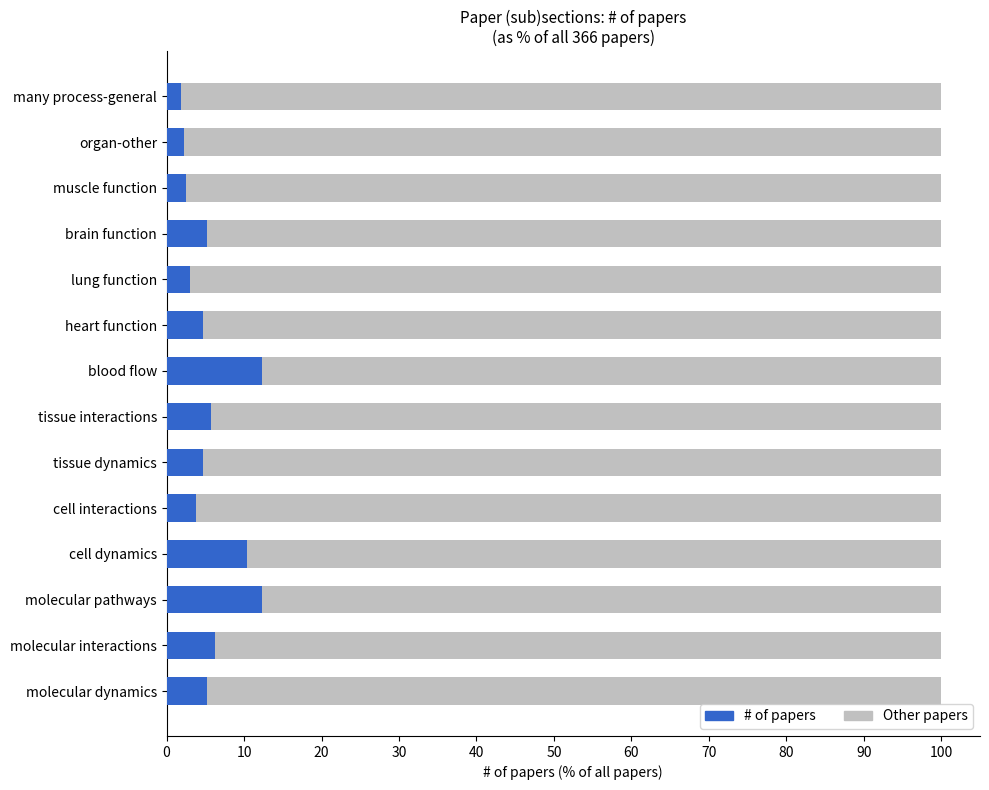

The # of papers series shows 4.0 at lung function. True or false?

False